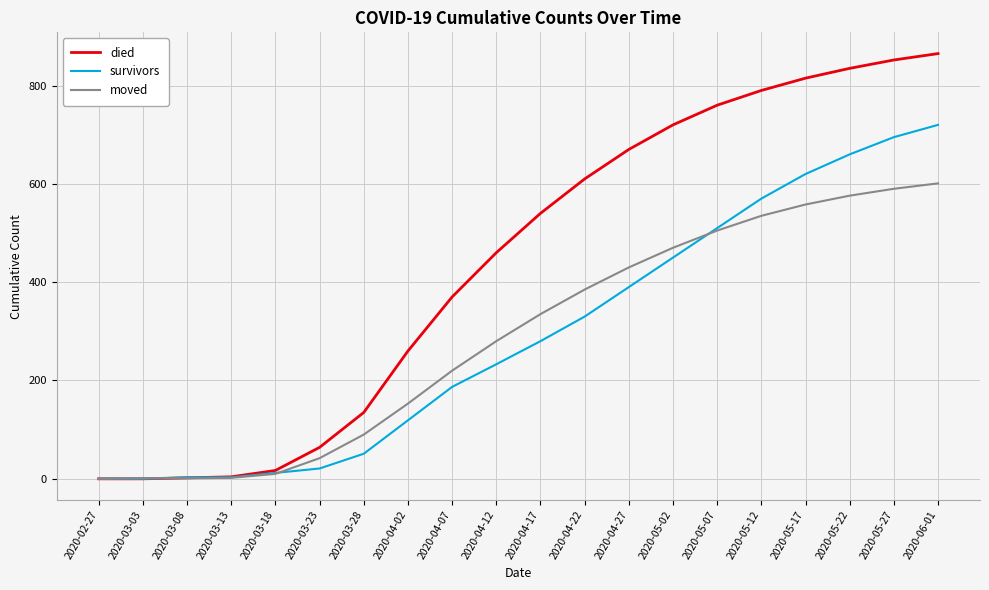

True or false: died has a value of 135 at 2020-03-28.

True